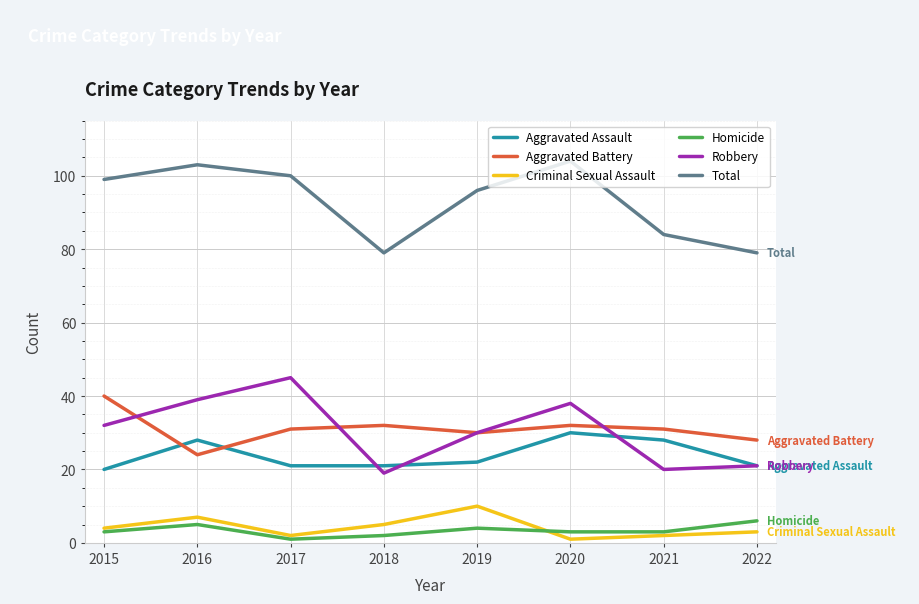

Reading left to right, extract all data points from this chart.

Aggravated Assault: 20	28	21	21	22	30	28	21
Aggravated Battery: 40	24	31	32	30	32	31	28
Criminal Sexual Assault: 4	7	2	5	10	1	2	3
Homicide: 3	5	1	2	4	3	3	6
Robbery: 32	39	45	19	30	38	20	21
Total: 99	103	100	79	96	104	84	79